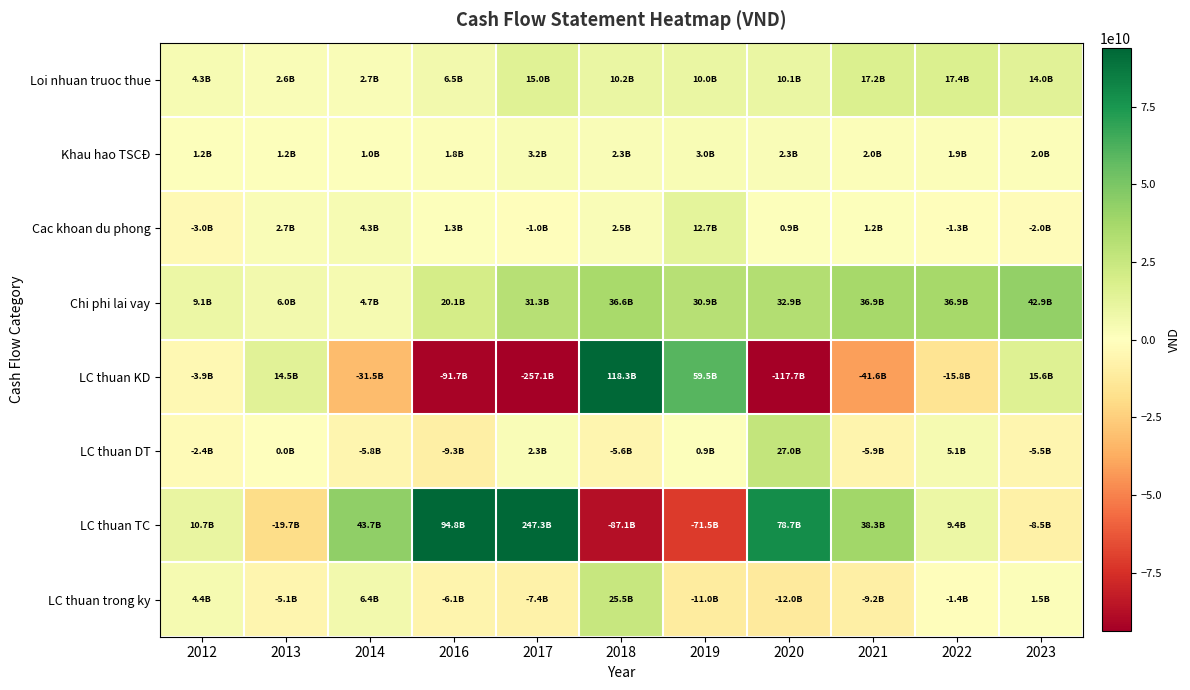

Reading left to right, extract all data points from this chart.

Loi nhuan truoc thue: 2012=4270935236	2013=2607228924	2014=2712524962	2016=6514400324	2017=15004165981	2018=10165731377	2019=10006510846	2020=10065235394	2021=17173044333	2022=17397454740	2023=14000721869
Khau hao TSCĐ: 2012=1194149814	2013=1151153233	2014=1006250925	2016=1806722102	2017=3159858124	2018=2308259081	2019=2981089802	2020=2258335887	2021=1972478099	2022=1914769373	2023=1960983249
Cac khoan du phong: 2012=-2973045929	2013=2707142891	2014=4326216024	2016=1318134821	2017=-1028169641	2018=2468772561	2019=12707106263	2020=852492165	2021=1179878336	2022=-1304932318	2023=-1999501225
Chi phi lai vay: 2012=9120918844	2013=6032062361	2014=4730440443	2016=20140437489	2017=31324636834	2018=36576503156	2019=30931112336	2020=32901495017	2021=36897017819	2022=36868015542	2023=42866192769
LC thuan KD: 2012=-3915850794	2013=14507258300	2014=-31497797020	2016=-91668369507	2017=-257073231901	2018=118283214428	2019=59521827813	2020=-117720841505	2021=-41618253370	2022=-15846717503	2023=15557379076
LC thuan DT: 2012=-2402461930	2013=36427719	2014=-5832342248	2016=-9262699171	2017=2321542114	2018=-5606973824	2019=935078529	2020=27022531826	2021=-5876308795	2022=5112200317	2023=-5542184553
LC thuan TC: 2012=10725012282	2013=-19681385867	2014=43698460456	2016=94799661943	2017=247321585634	2018=-87147023153	2019=-71473380734	2020=78694517558	2021=38329163129	2022=9352323786	2023=-8469424164
LC thuan trong ky: 2012=4406699558	2013=-5137699848	2014=6368321188	2016=-6131406735	2017=-7430104153	2018=25529217451	2019=-11016474392	2020=-12003792121	2021=-9165399036	2022=-1382193400	2023=1545770359